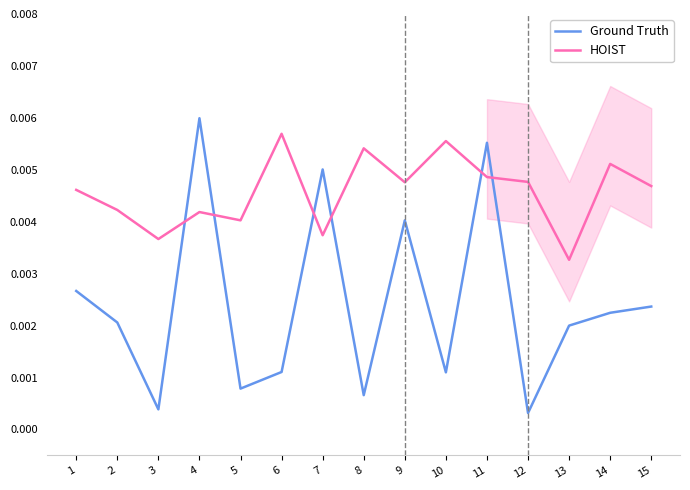

At how many categories does at least one series exceed 0?

15